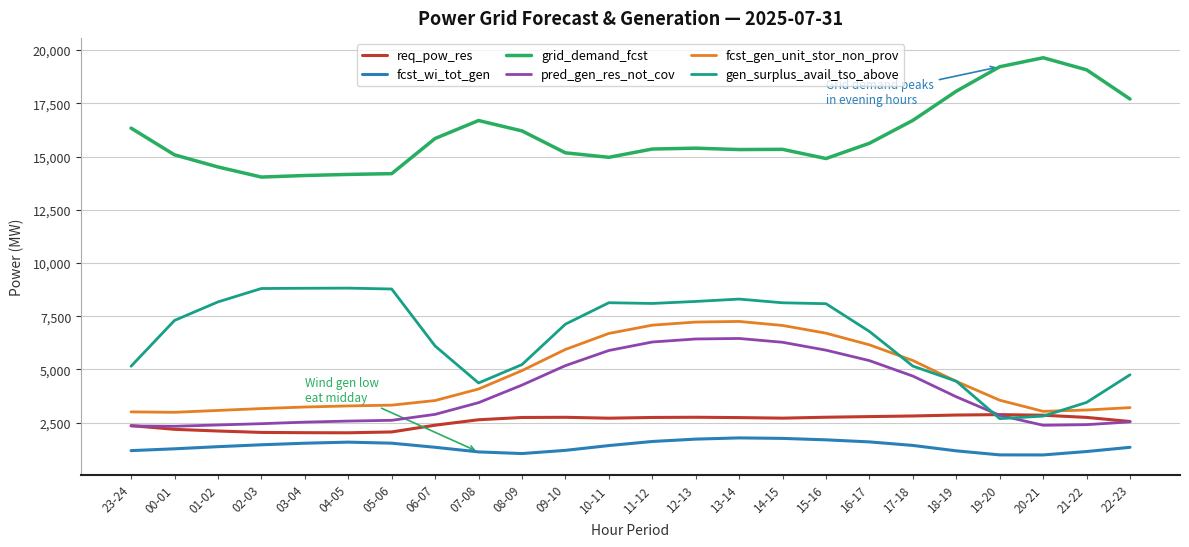

What position from the right is 19-20?

4